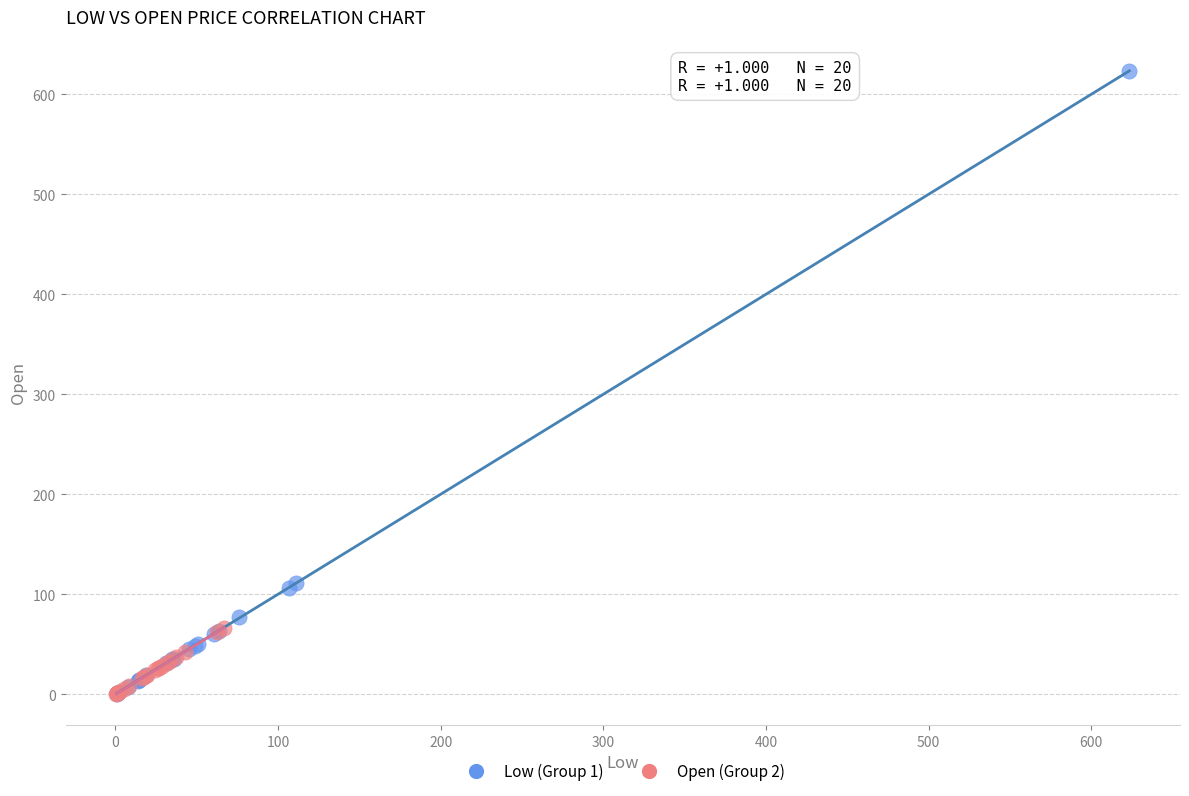

Which series contains the highest Y value?

Low (Group 1)